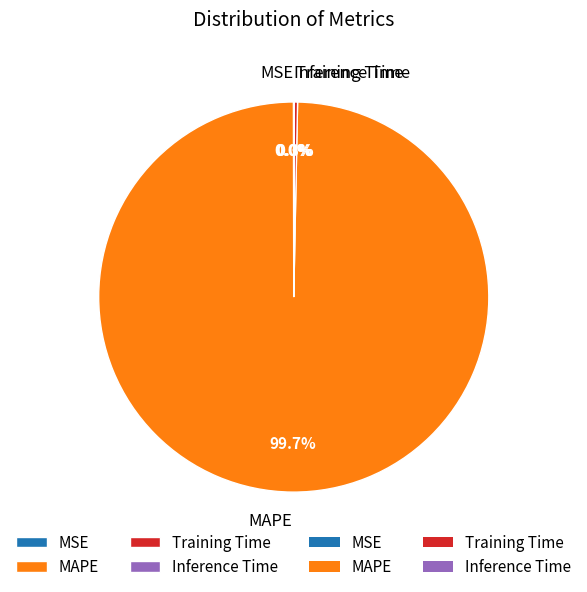

What portion of the pie excludes MAPE?

0.3%